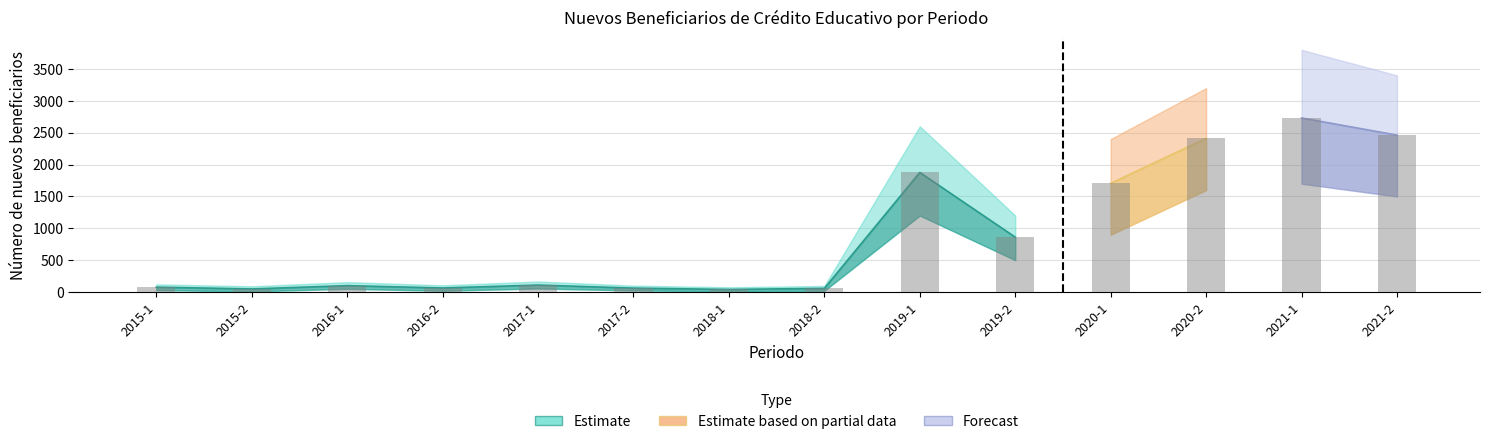

How many groups of bars are there?

14